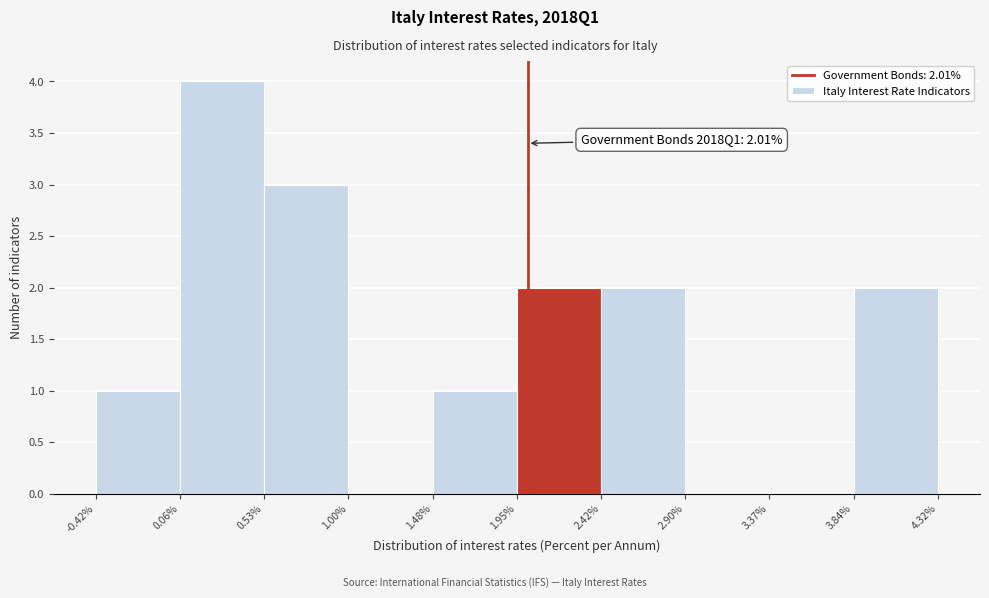

Which range on the x-axis has the tallest bar?

0.06% to 0.53%